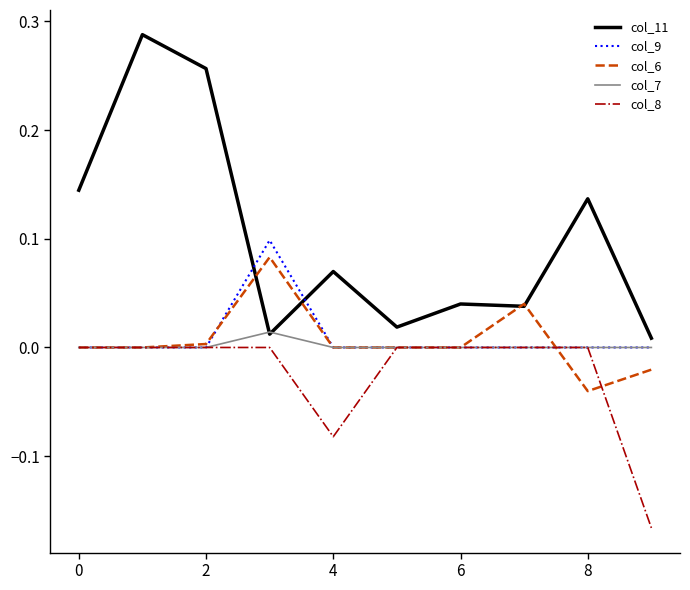

Rank the series by their maximum value, from lowest to highest.

col_8, col_7, col_6, col_9, col_11